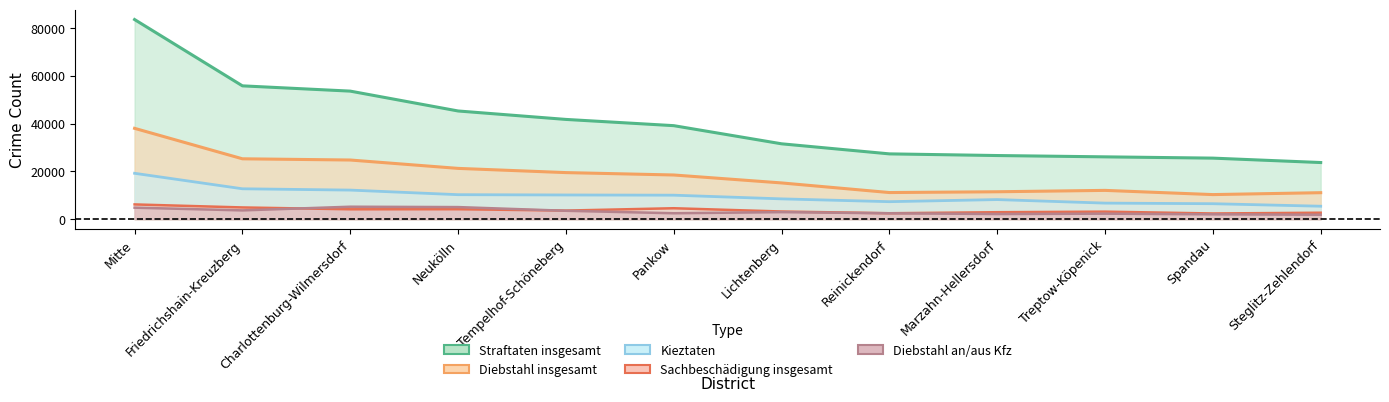

Which has a higher value, Spandau or Treptow-Köpenick?

Treptow-Köpenick